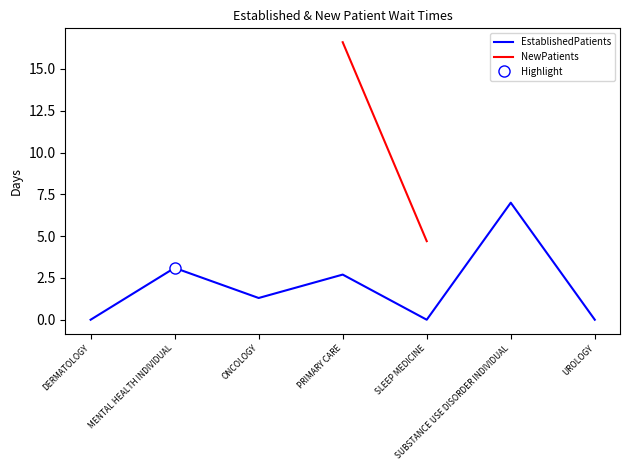

What is the difference between the maximum and minimum values in the EstablishedPatients series?

7.0